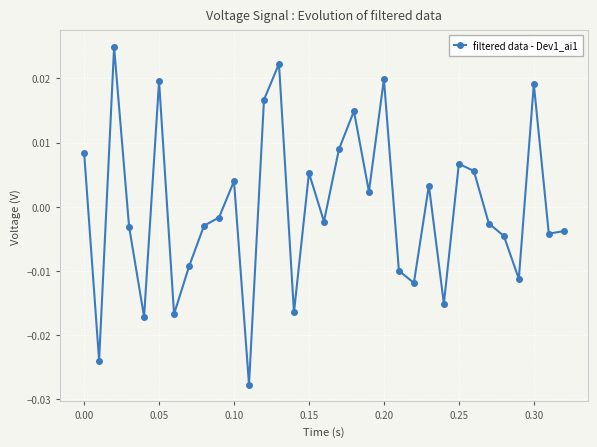

True or false: there are more than 0 points higher than both neighbors.

True